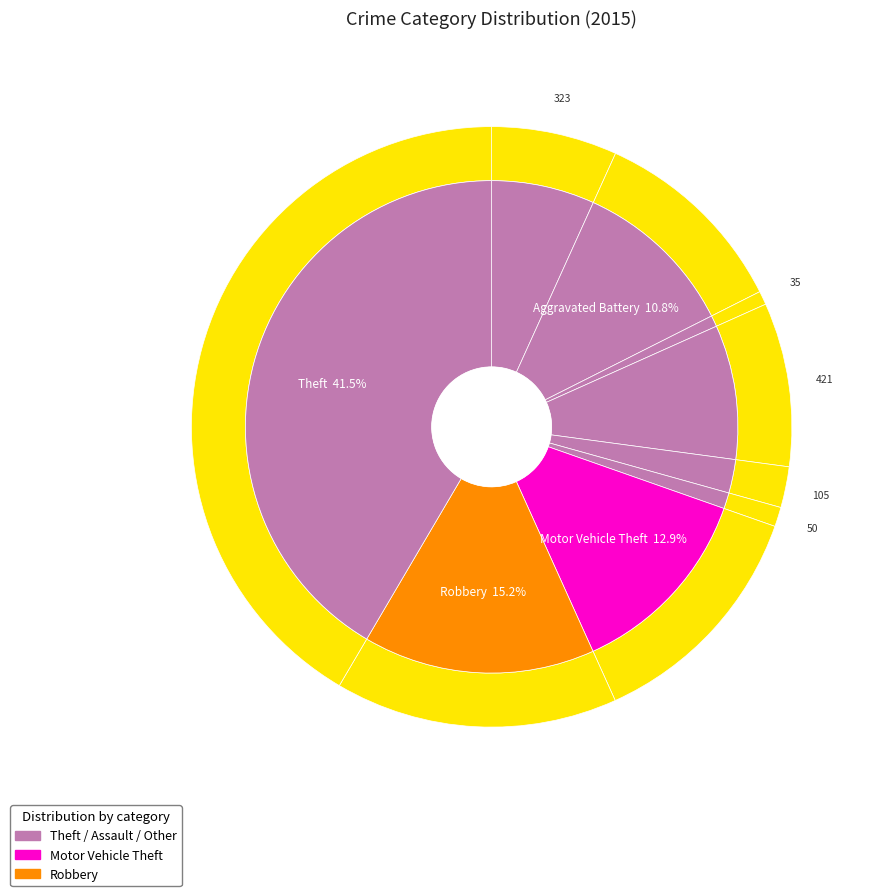

What is the ratio of the value at 5 to the value at 4?

0.5